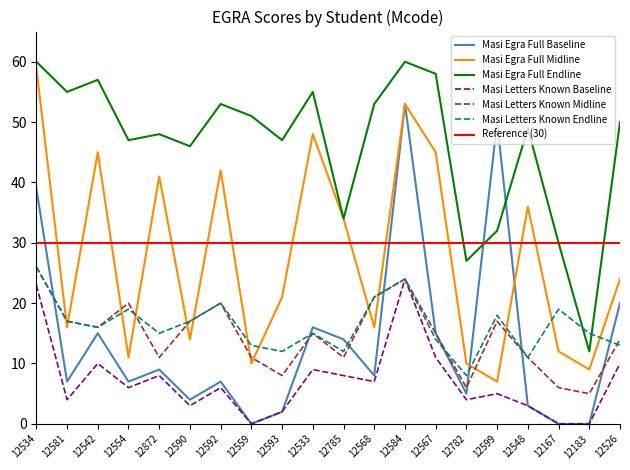

Is it true that Masi Letters Known Endline equals 19 at 12167?

True